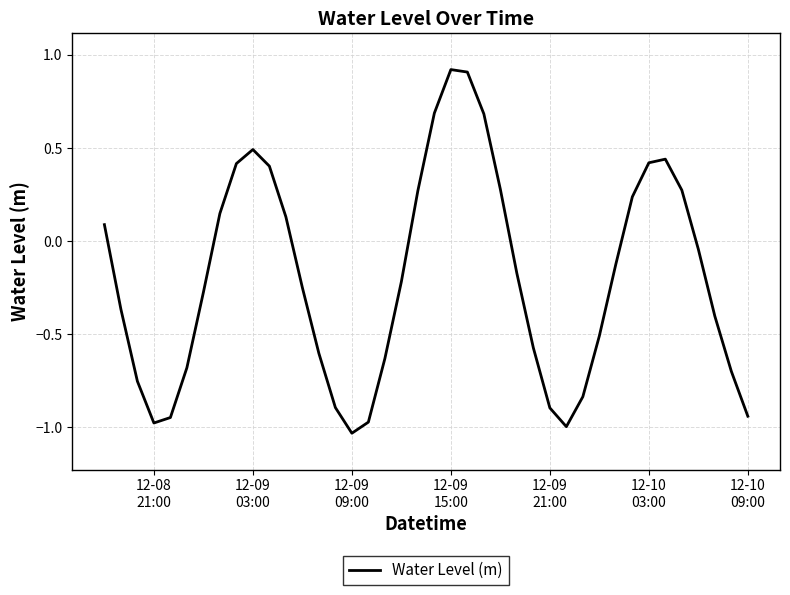

What is the greatest value displayed?

0.9